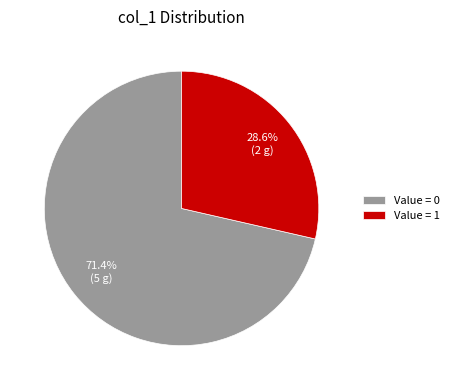

What percentage do Value = 1 and Value = 0 together represent?

100.0%